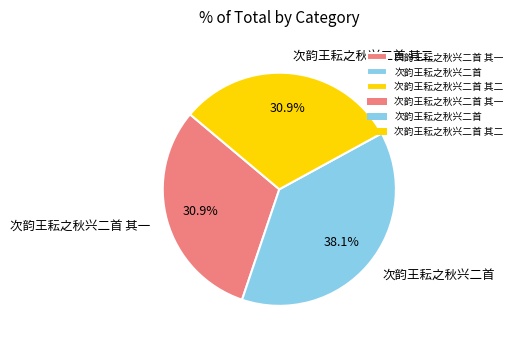

Combined, what portion of the pie is 次韵王耘之秋兴二首 其二 and 次韵王耘之秋兴二首 其一?

61.9%